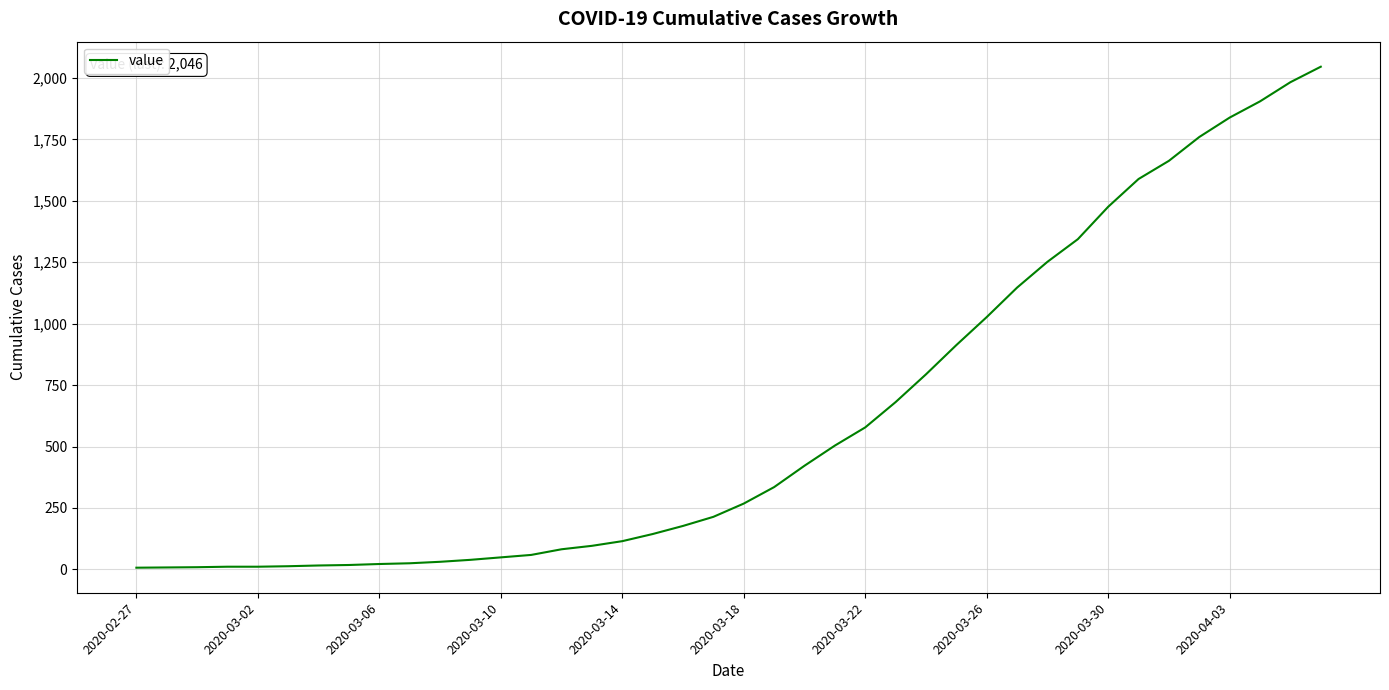

What is the greatest value displayed?

2046